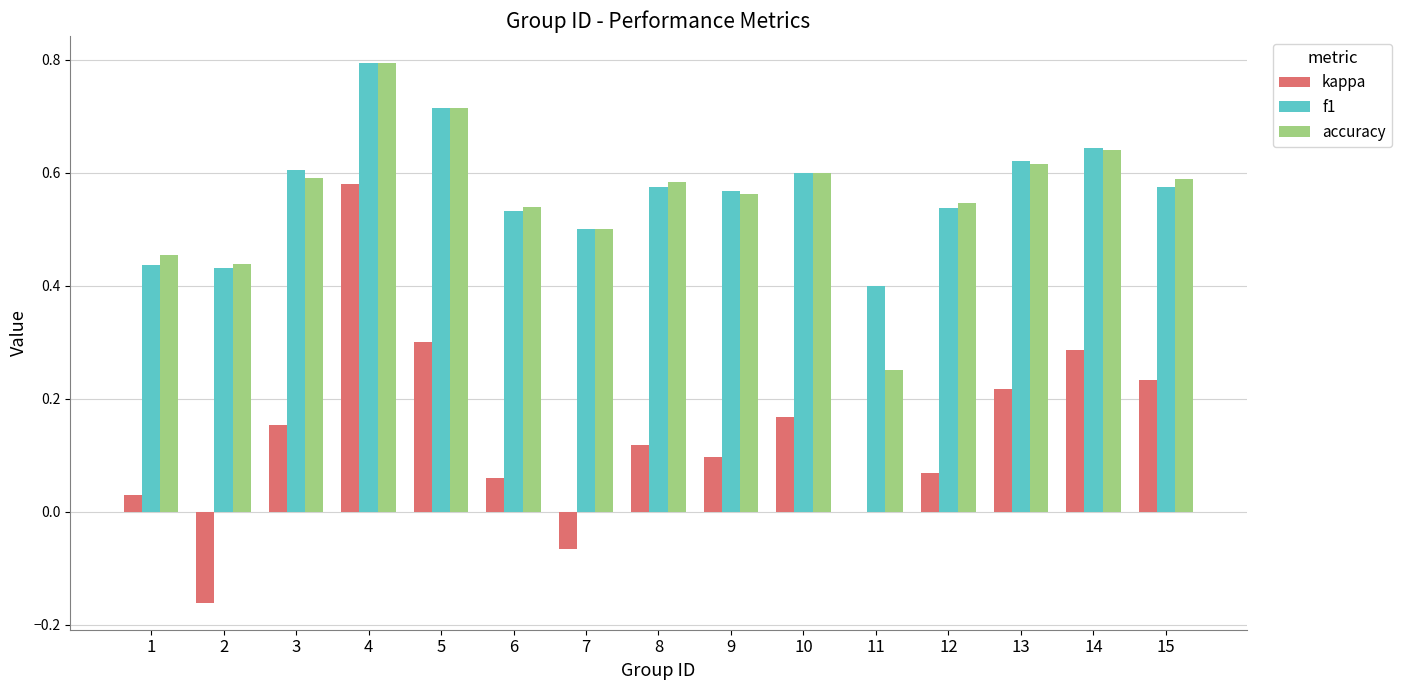

At which category does the chart reach its peak across all series?

4